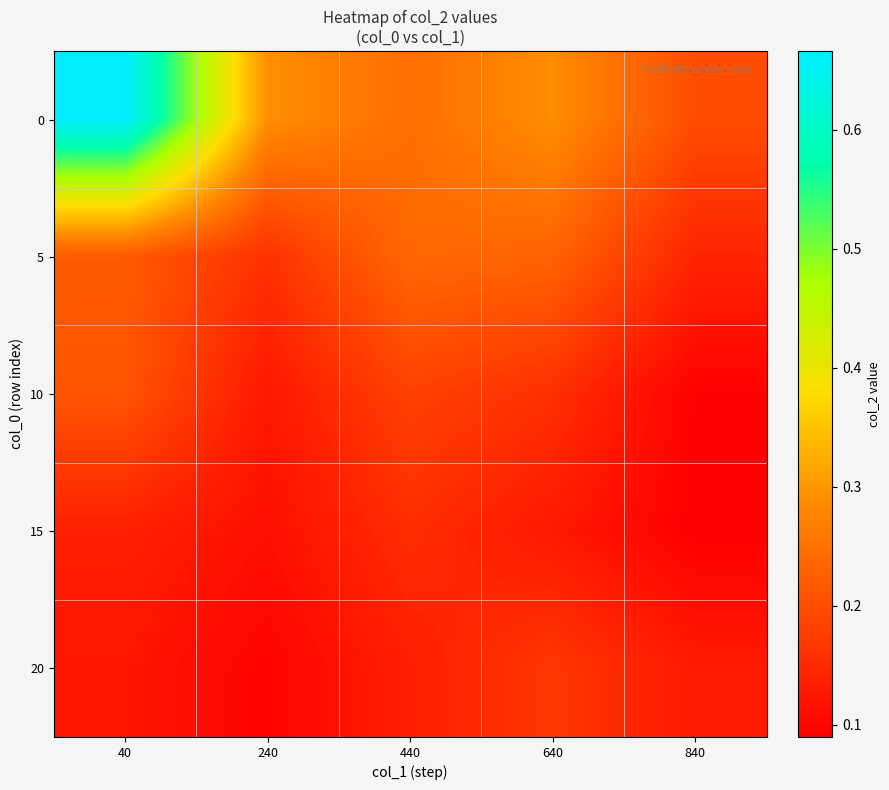

What is the total value across all series at 240?

0.8